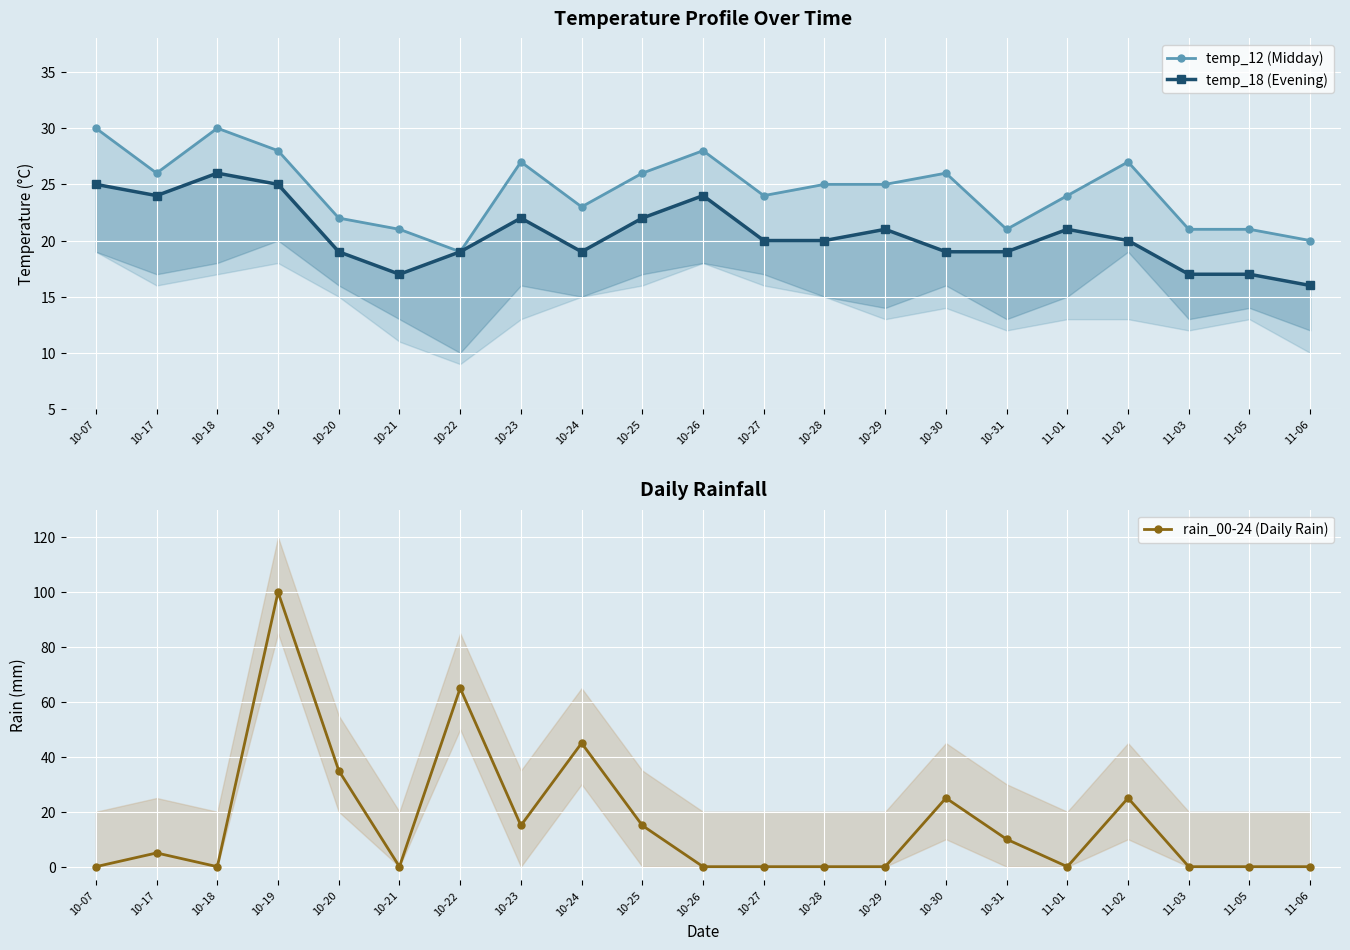

What is the label of the 7th point from the left?

10-22